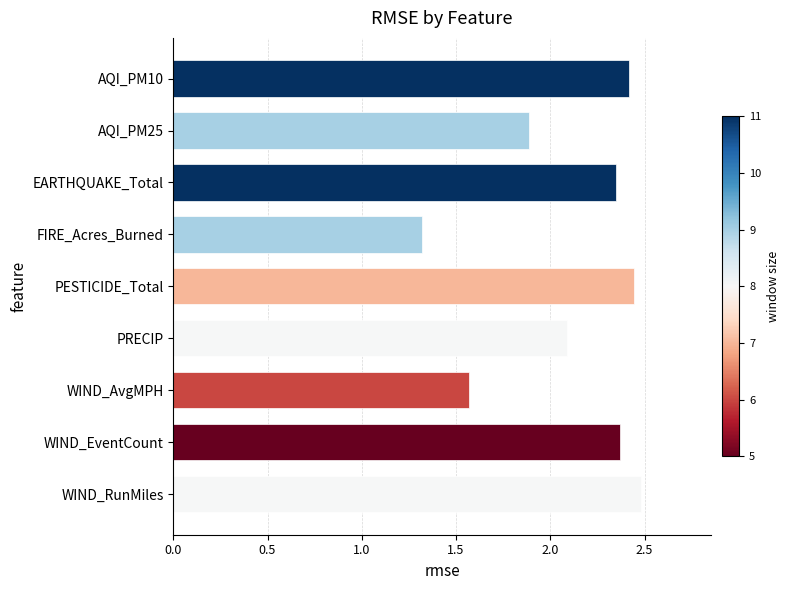

What is the ratio of the value at EARTHQUAKE_Total to the value at FIRE_Acres_Burned?

1.8